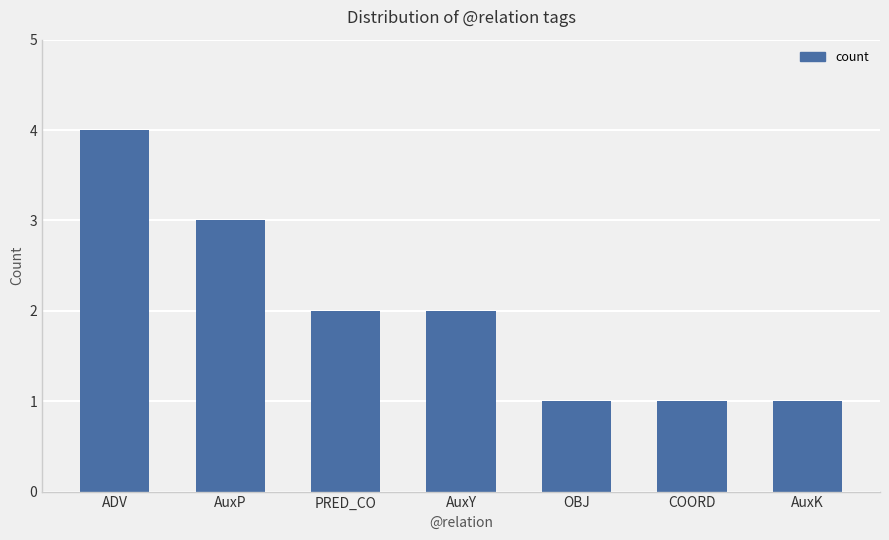

Reading right to left, transcribe all the data shown in this chart.

AuxK=1	COORD=1	OBJ=1	AuxY=2	PRED_CO=2	AuxP=3	ADV=4